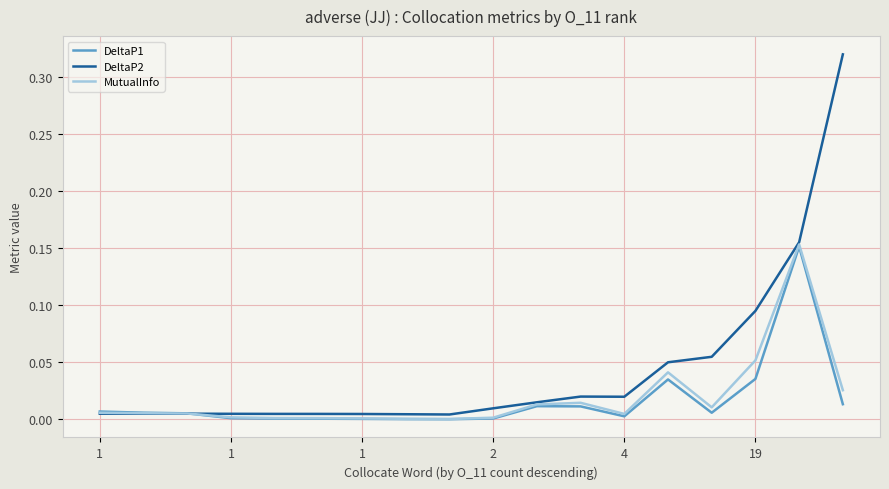

Which series has the largest total across all categories?

DeltaP2